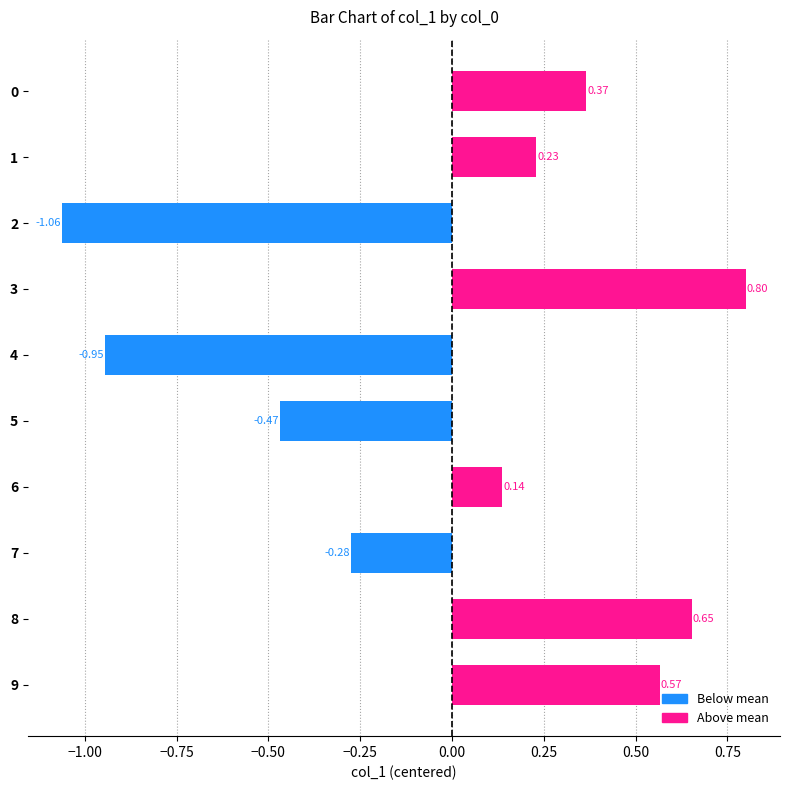

Which label corresponds to the smallest value in the chart?

2